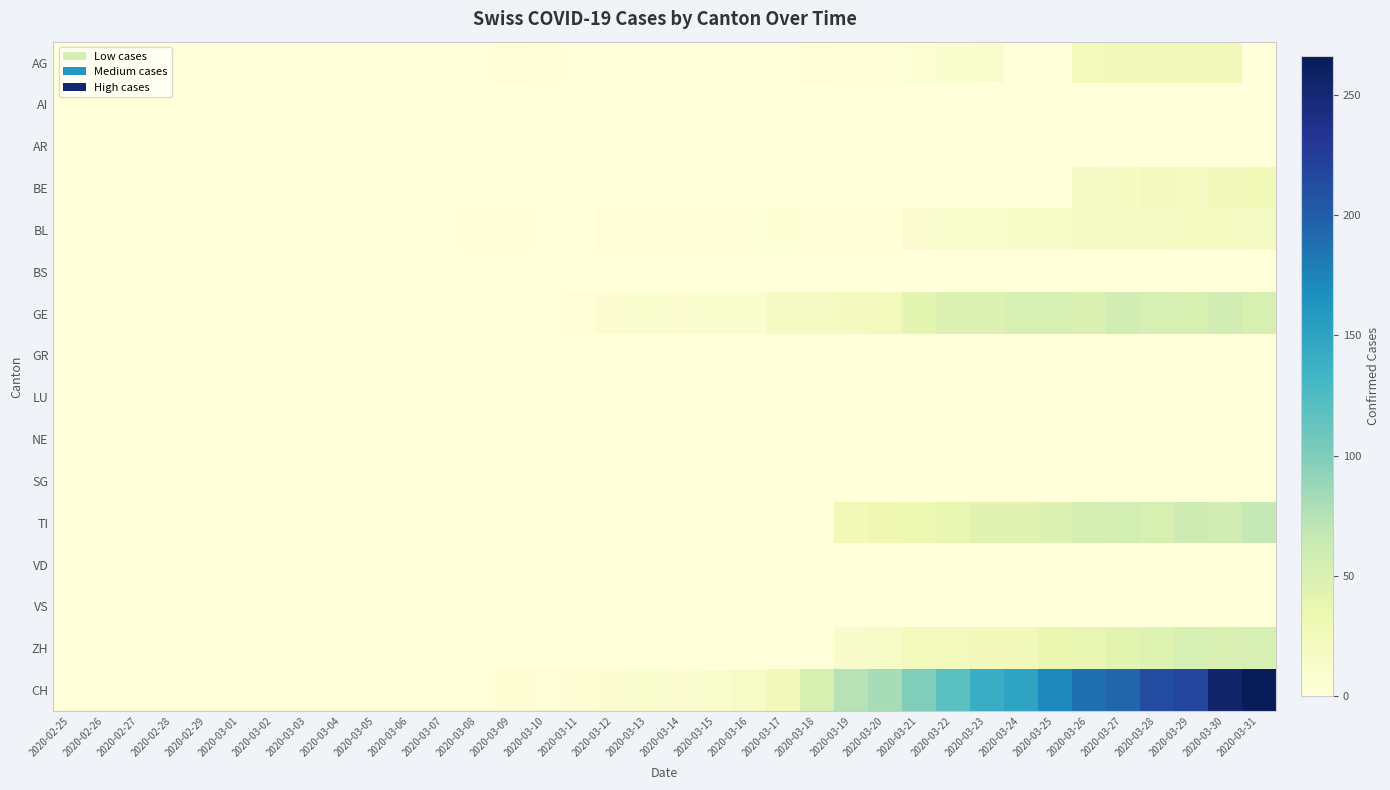

Which series has the widest spread of values?

CH